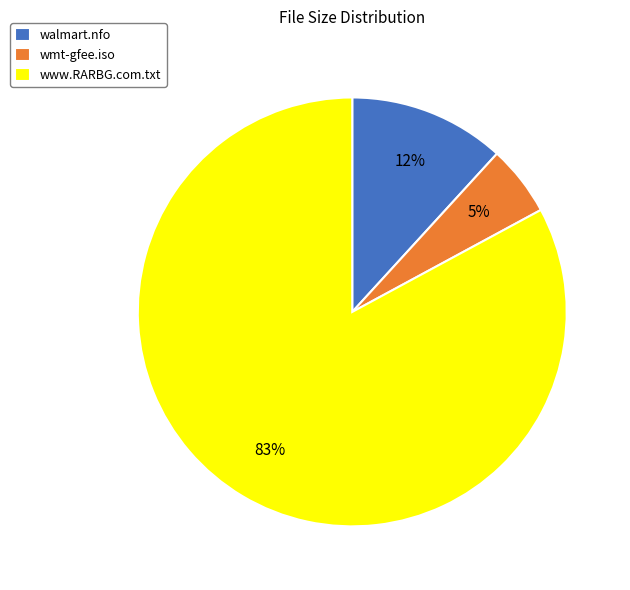

What percentage is the wmt-gfee.iso slice, to the nearest percent?

5%